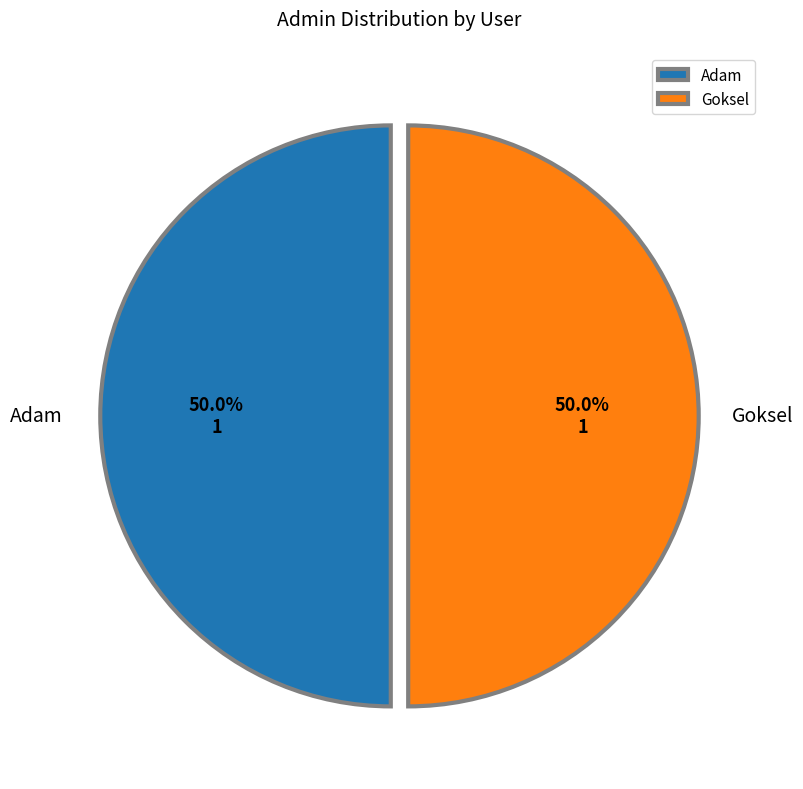

What is the ratio of the value at Goksel to the value at Adam?

1.0